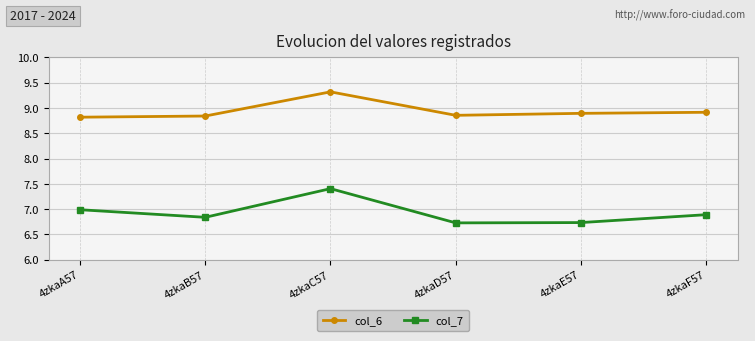

True or false: col_6 has a value of 5.5 at 4zkaF57.

False